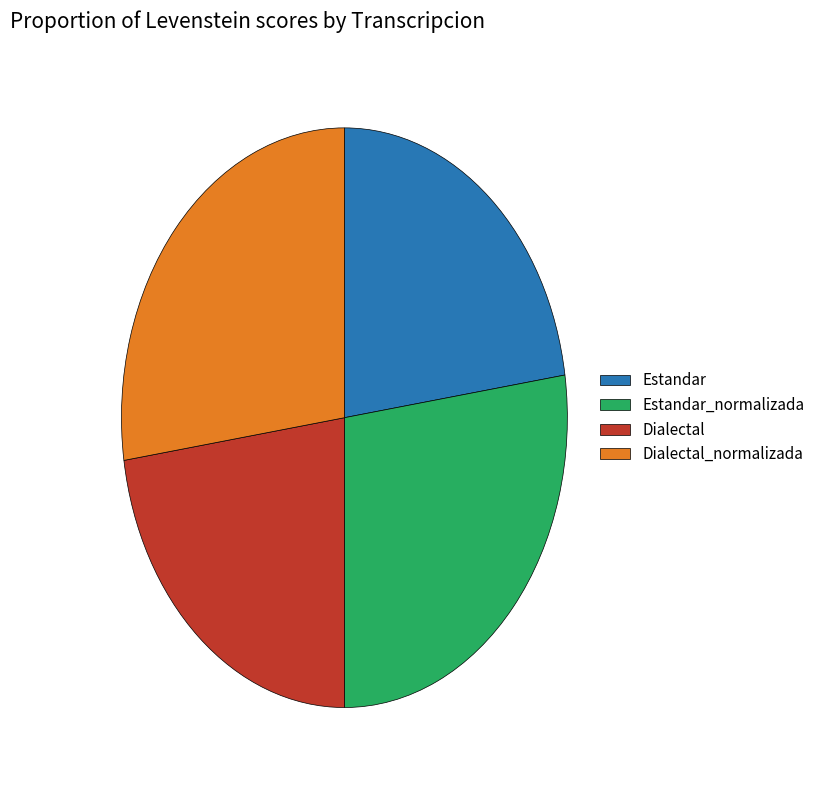

Is there any slice that represents more than half of the pie?

No